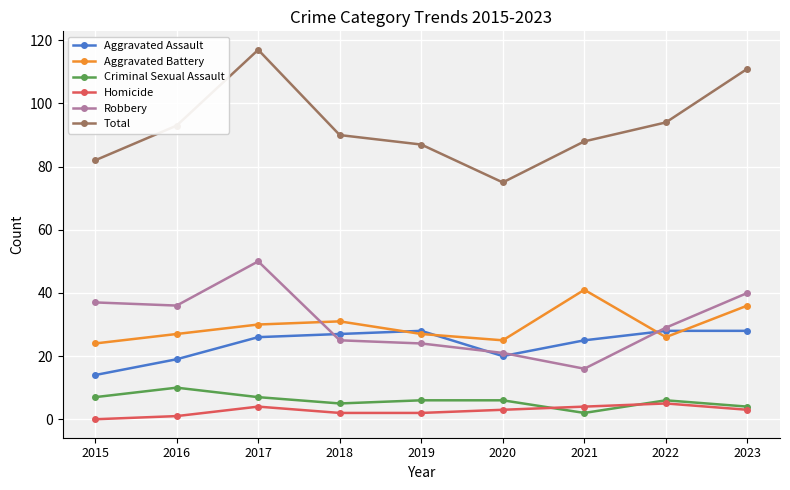

What is the minimum value for Aggravated Battery?

24